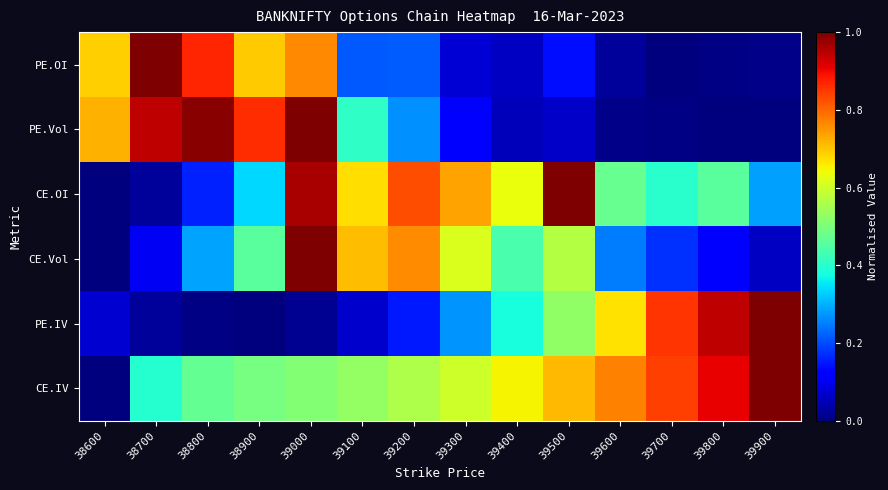

Which series has the largest range (max minus min)?

PE.OI